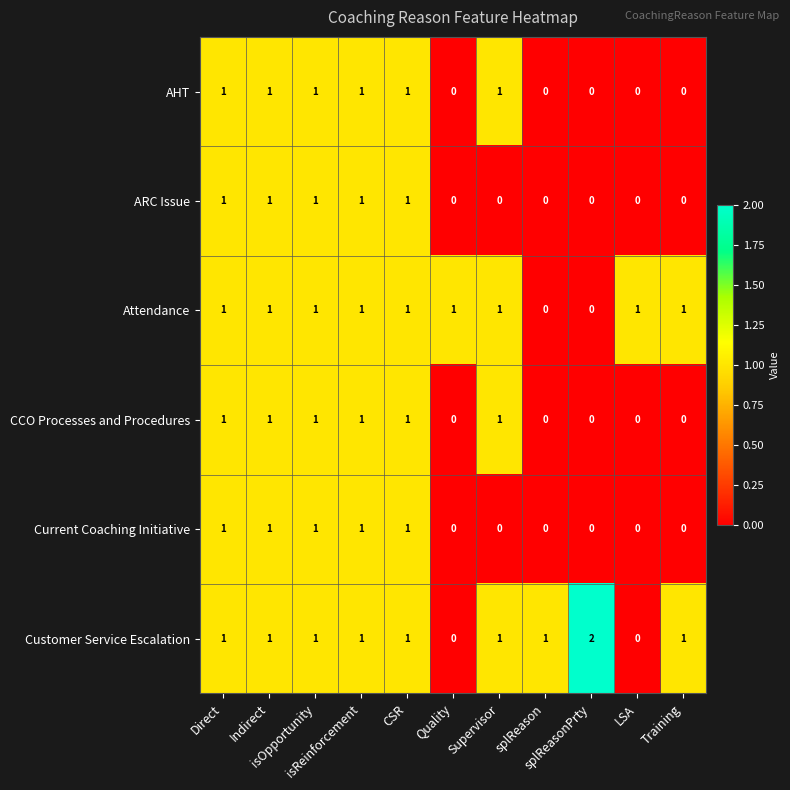

Which series has the largest total across all categories?

Customer Service Escalation